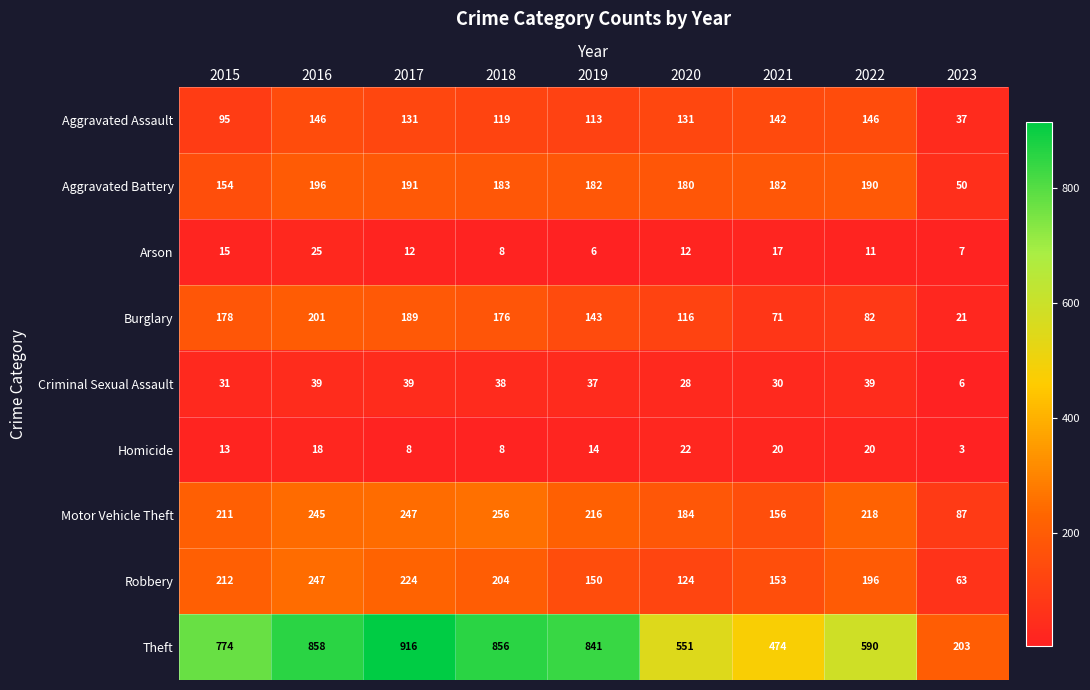

Count the number of categories in the chart.

9